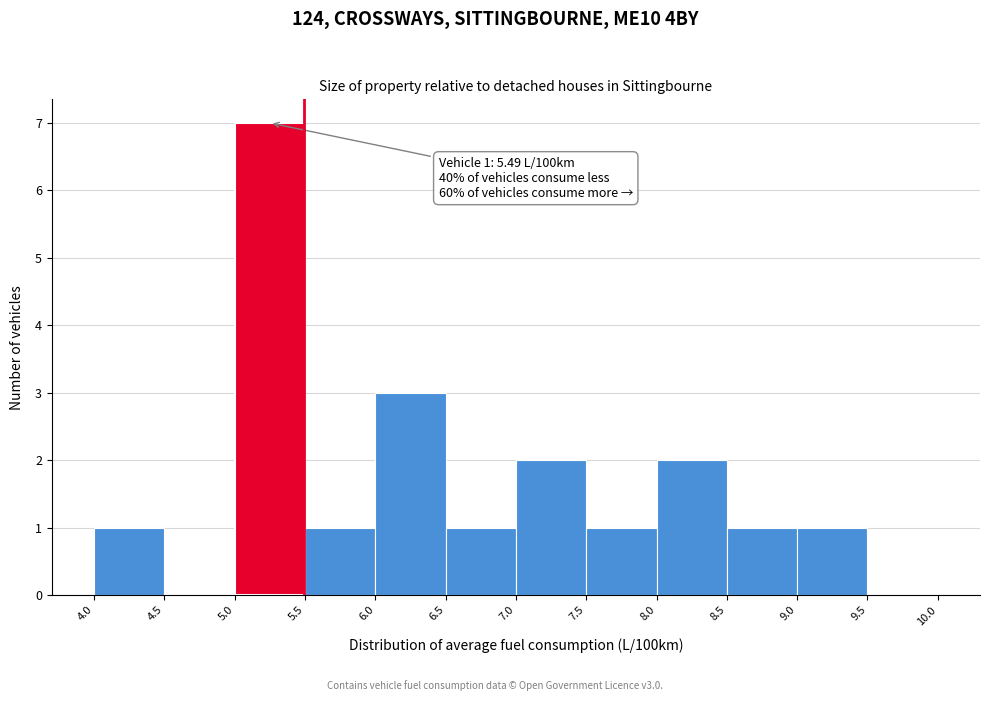

Over which range of the x-axis is the bar tallest?

5.0 to 5.5